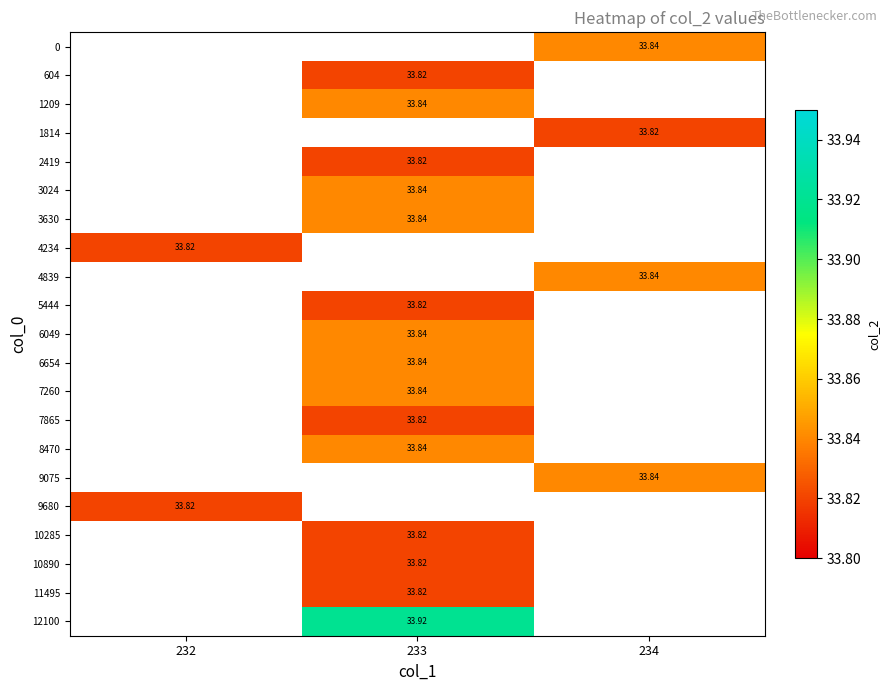

Which category has the lowest value across all series?

233